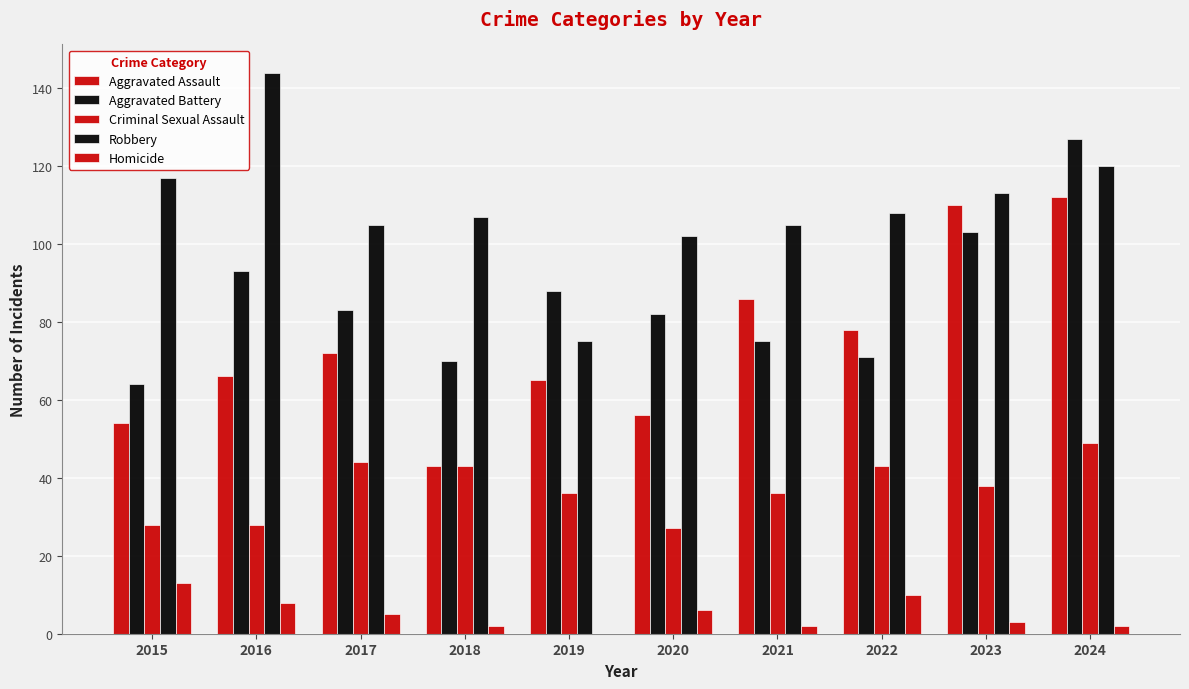

Rank the series by their maximum value, from lowest to highest.

Homicide, Criminal Sexual Assault, Aggravated Assault, Aggravated Battery, Robbery